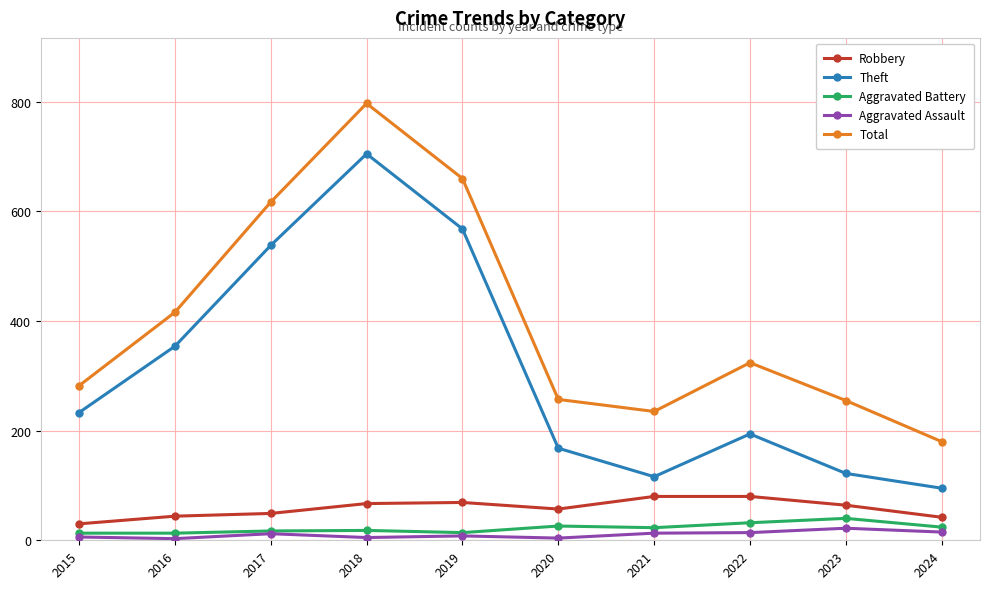

What is the maximum value for Robbery?

80